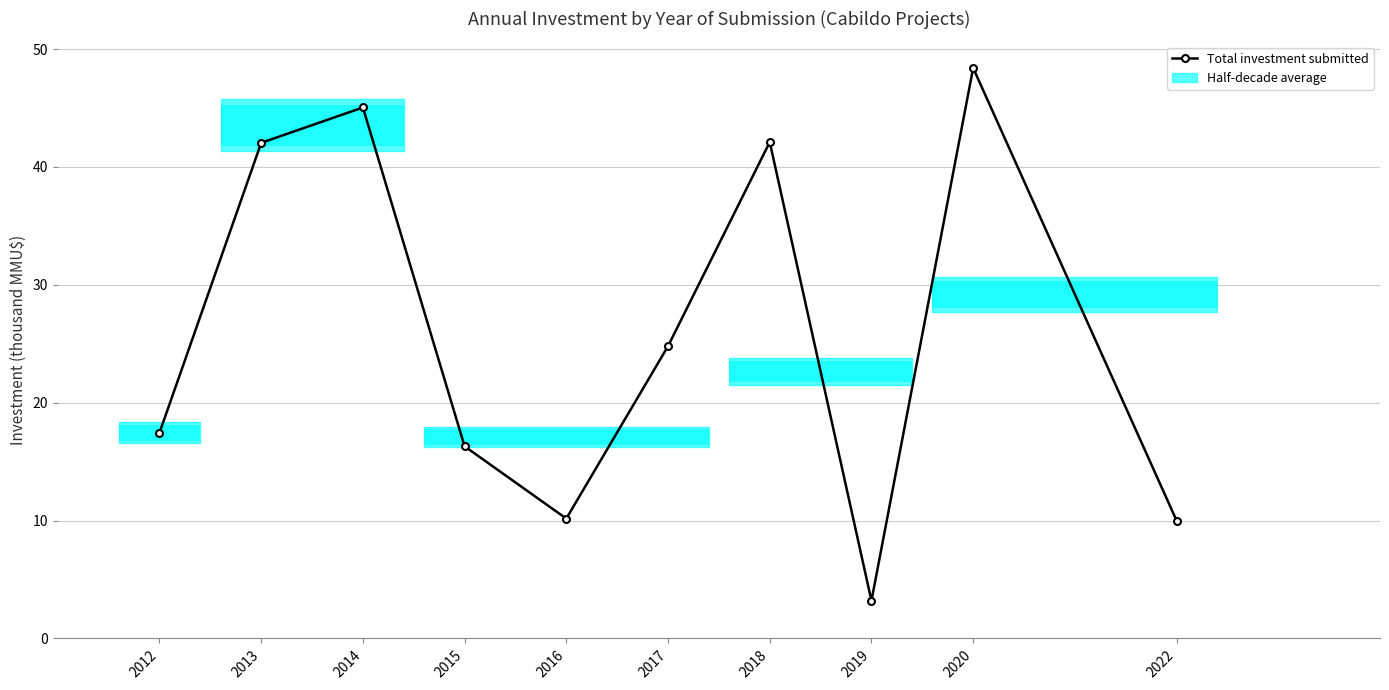

What is the average value?

26.0